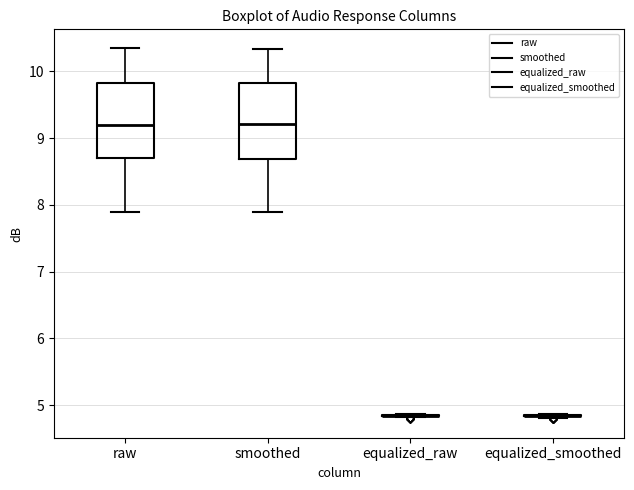

Reading left to right, read every box against the y-axis: the position of its median line, the range the box covers, and the ends of its whiskers. The values are not printed on the chart, so give them approximately, as read against the axis.

raw: median 9.2, box 8.7 to 9.8, whiskers 7.9 to 10.4
smoothed: median 9.2, box 8.7 to 9.8, whiskers 7.9 to 10.3
equalized_raw: box collapsed to a line at 4.8, whiskers 4.8 to 4.9
equalized_smoothed: box collapsed to a line at 4.8, whiskers 4.8 to 4.9